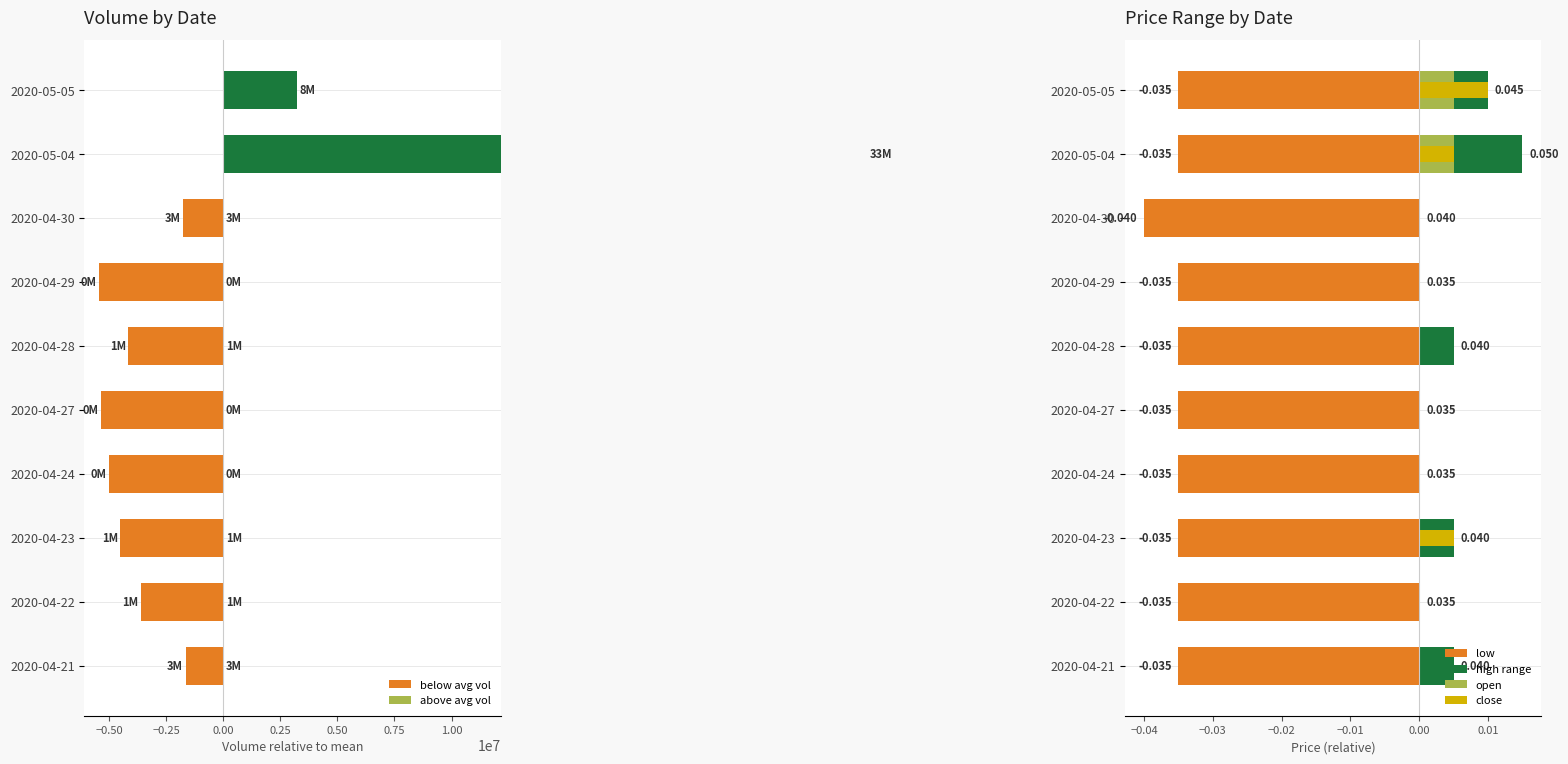

The below avg vol series shows -9445850.6 at 2020-04-27. True or false?

False